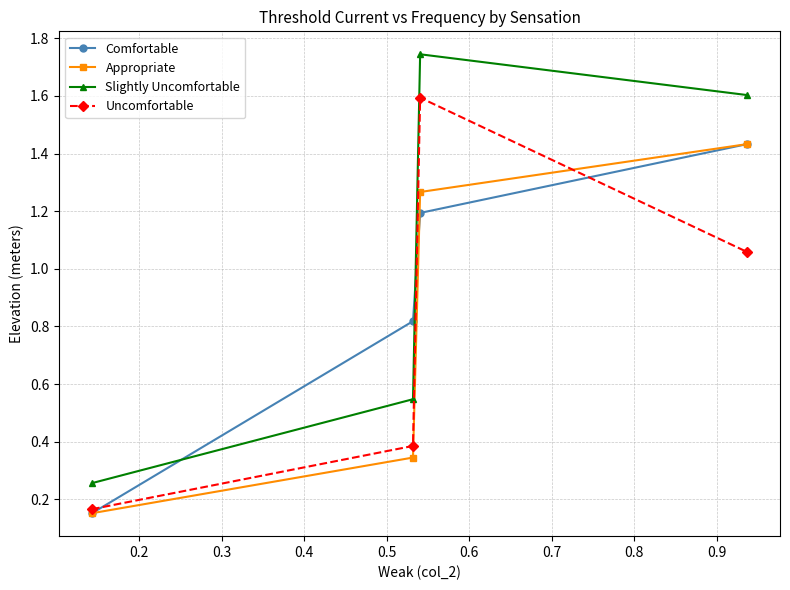

True or false: Slightly Uncomfortable has more than 0 points higher than both neighbors.

True